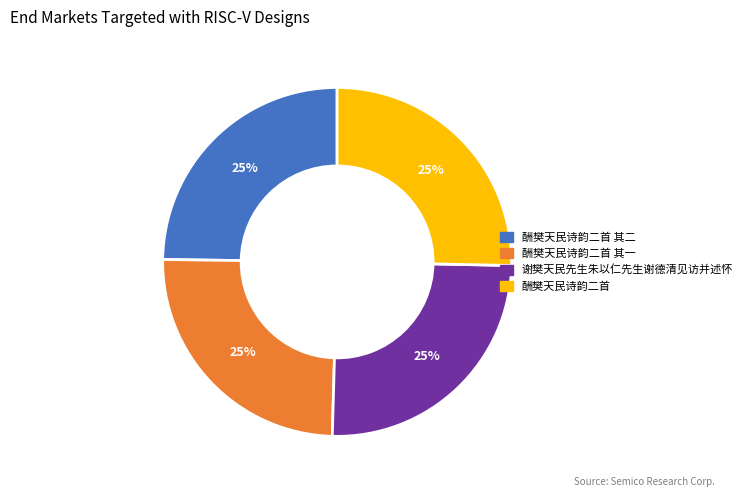

How many slices are in this pie chart?

4